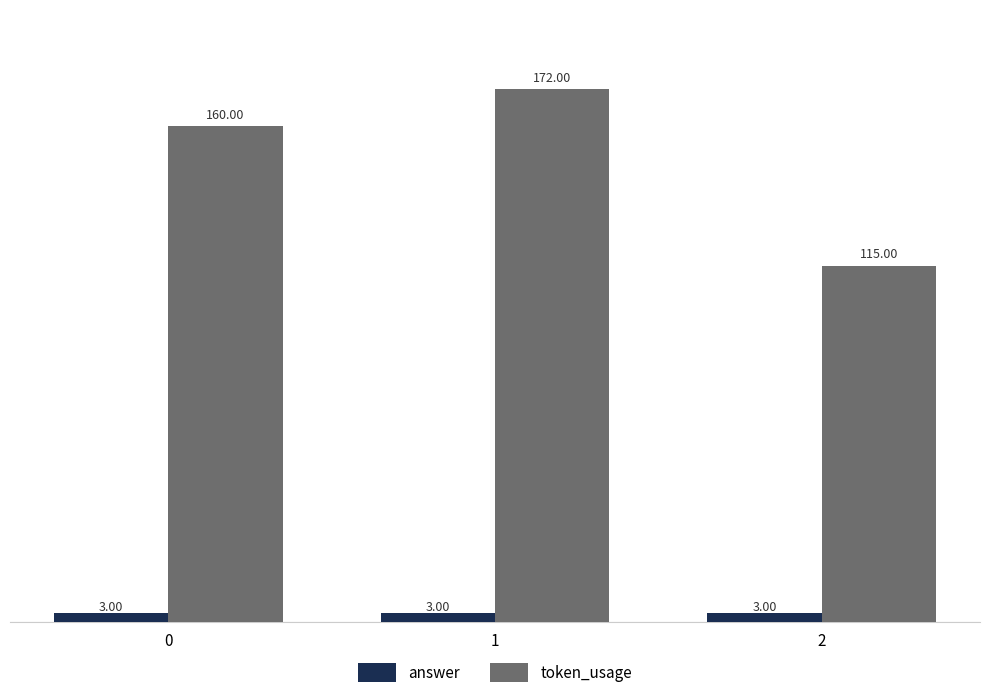

List the series in order of their overall mean, highest first.

token_usage, answer